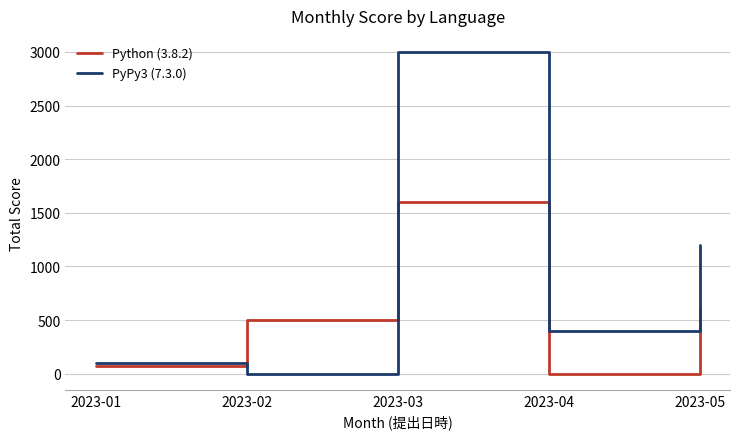

Which category has the highest value across all series?

2023-03